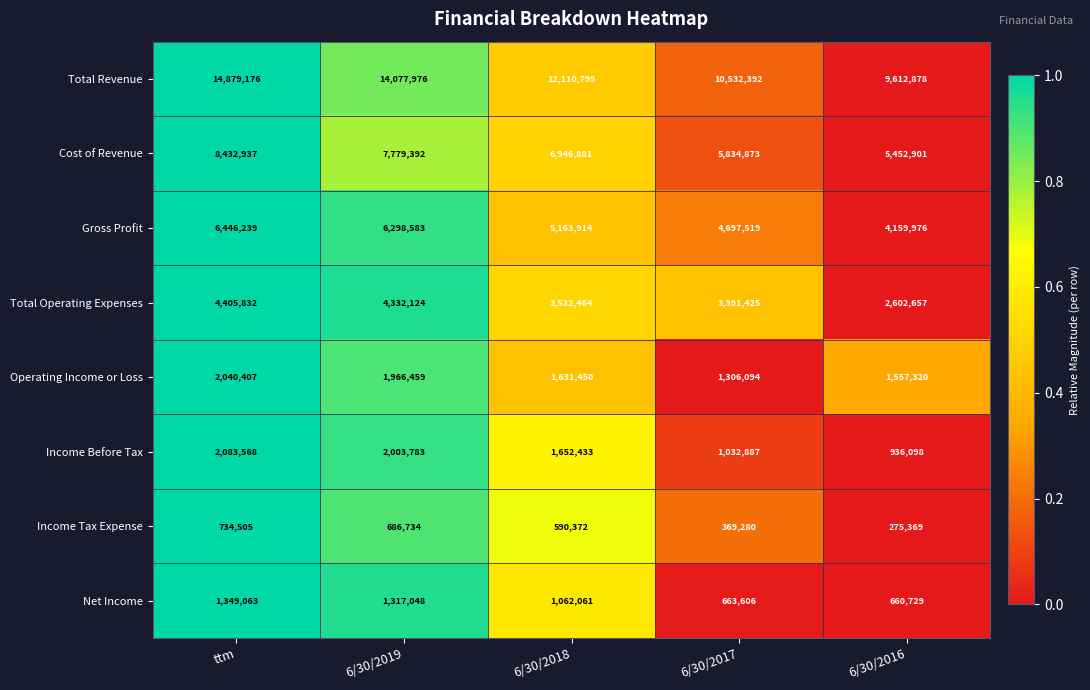

How many categories are shown in the chart?

5